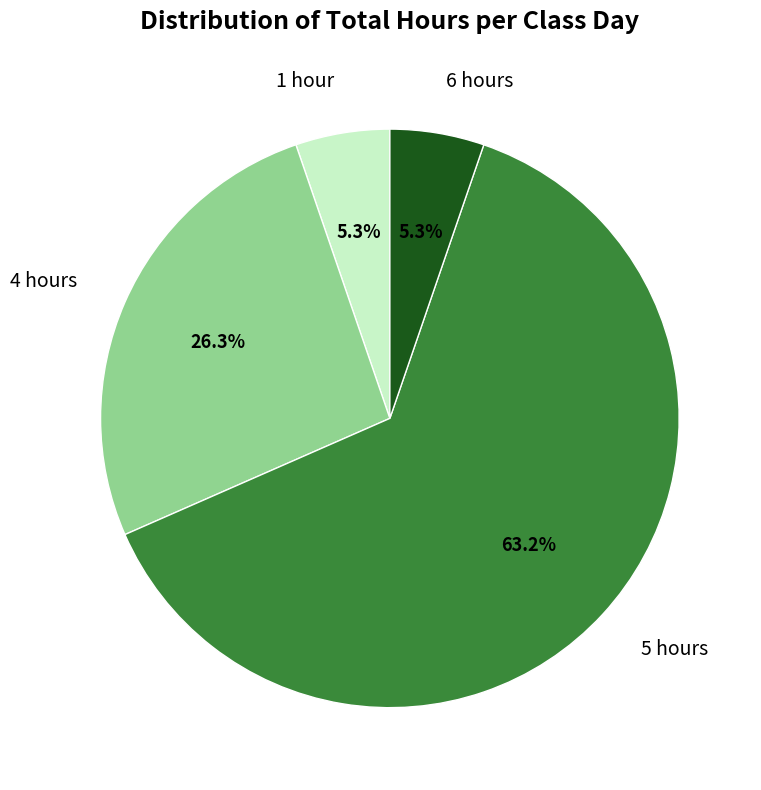

To the nearest percent, what is the average slice percentage?

25%